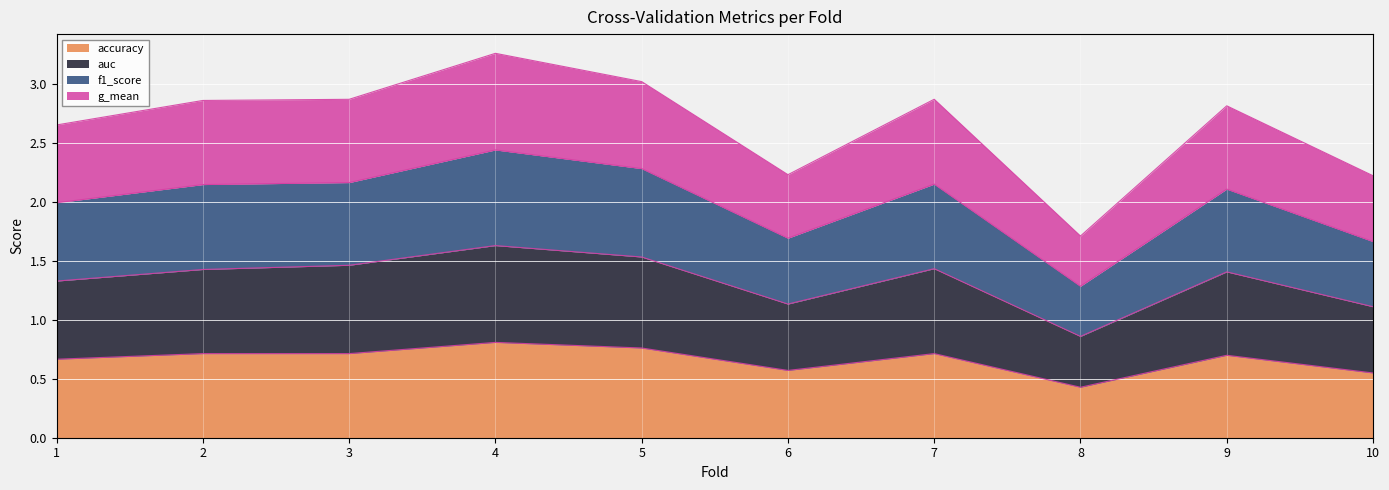

Which has a higher value, 4 or 10?

4